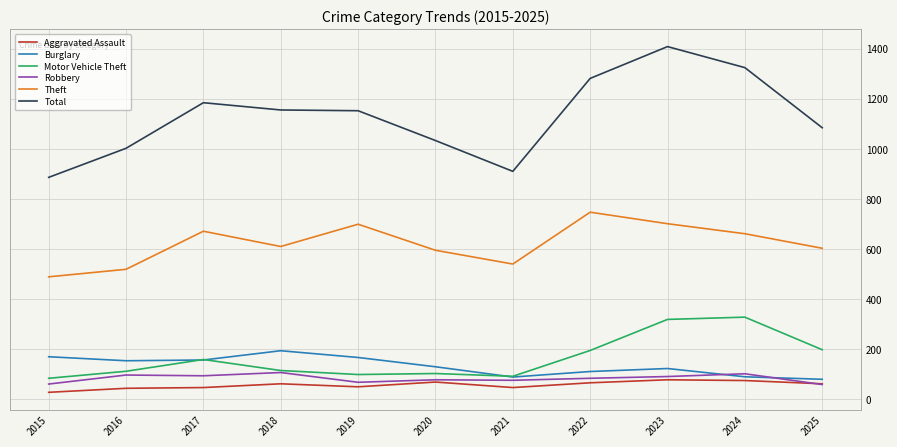

What is the lowest value of the Theft series?

489